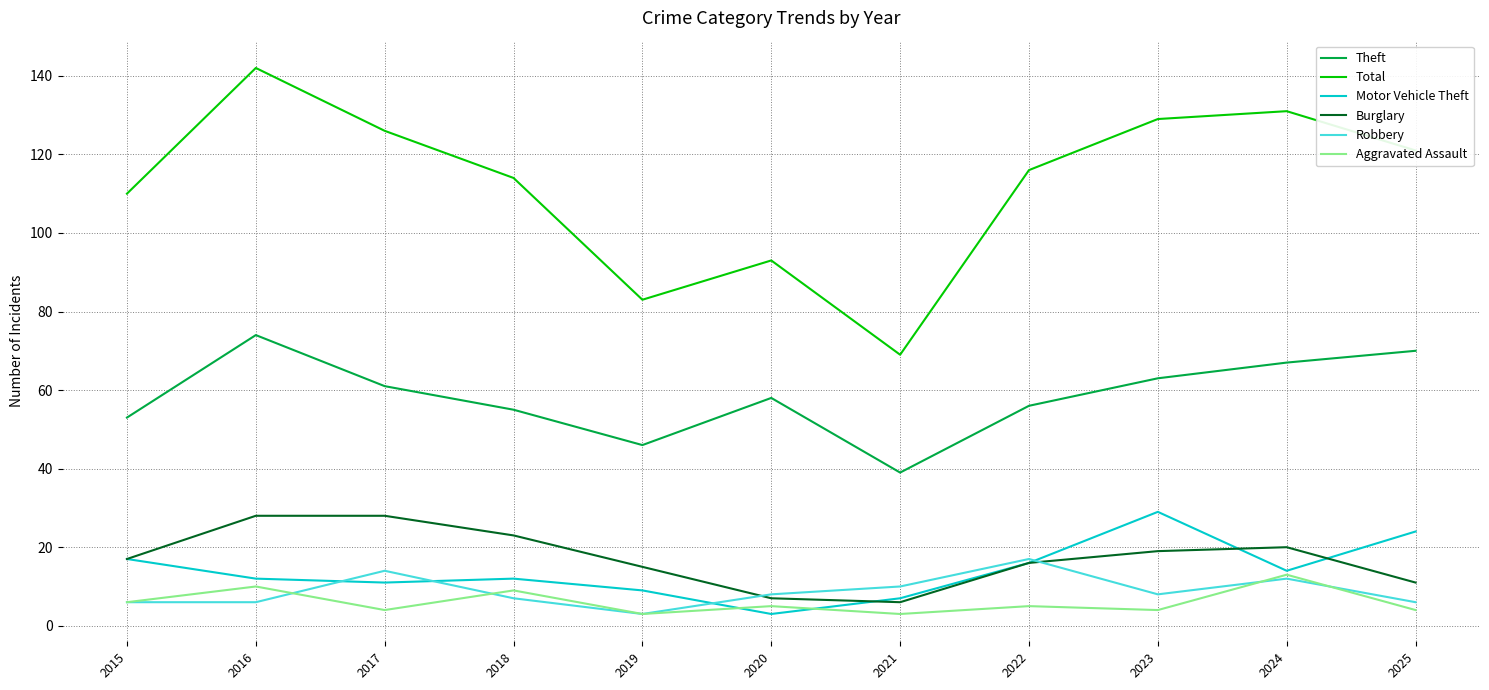

Does the chart have visible grid lines?

Yes